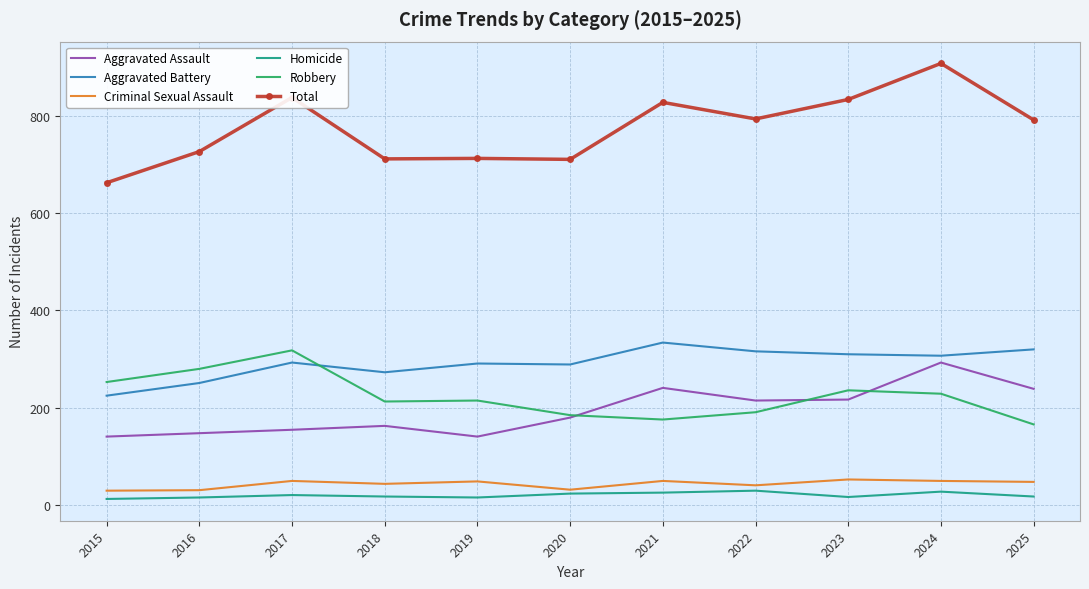

True or false: Homicide has more than 1 points higher than both neighbors.

True